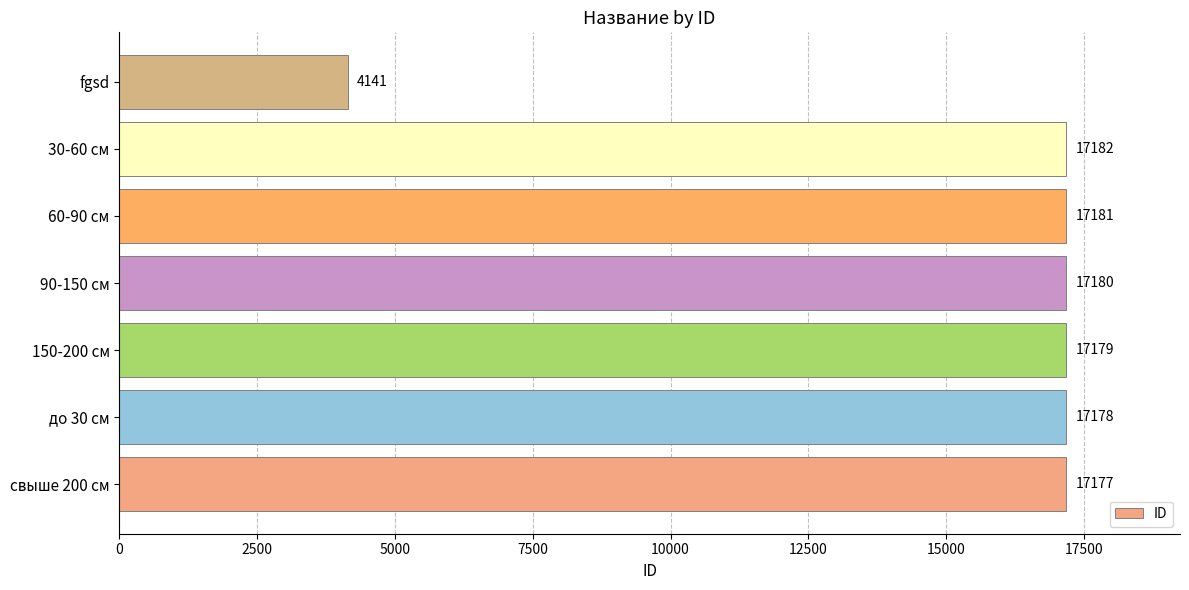

Which category has the lowest value across all series?

fgsd